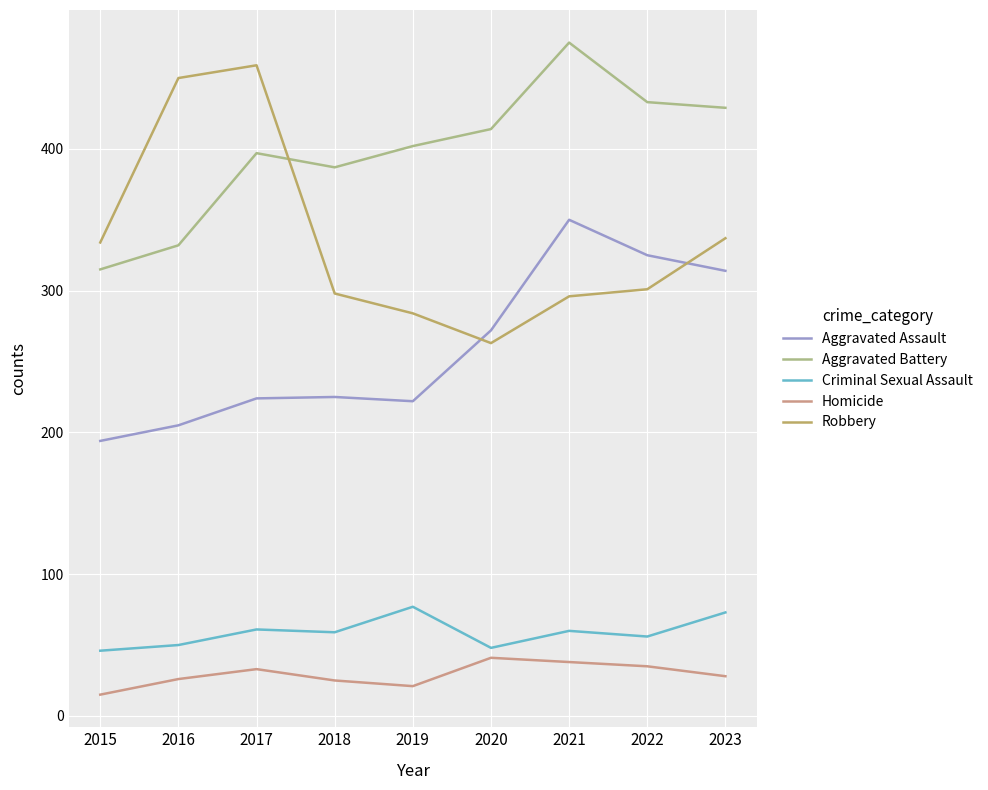

True or false: Aggravated Assault and Criminal Sexual Assault cross at least once.

False